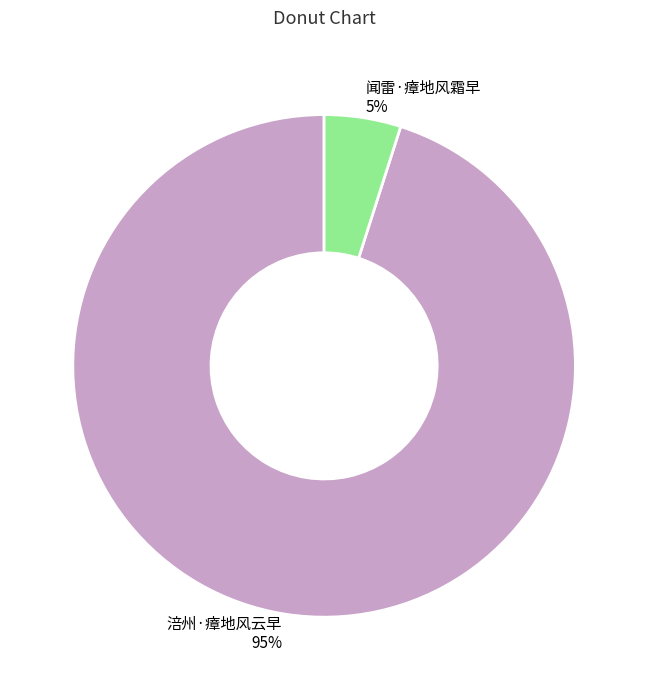

How many segments does this pie chart have?

2